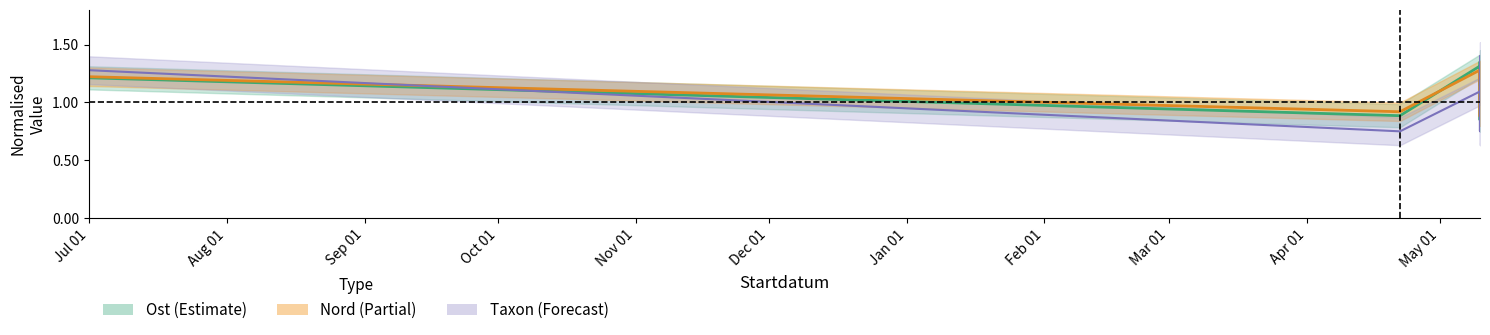

What is the difference between the maximum and minimum values in the Ost_center series?

0.5